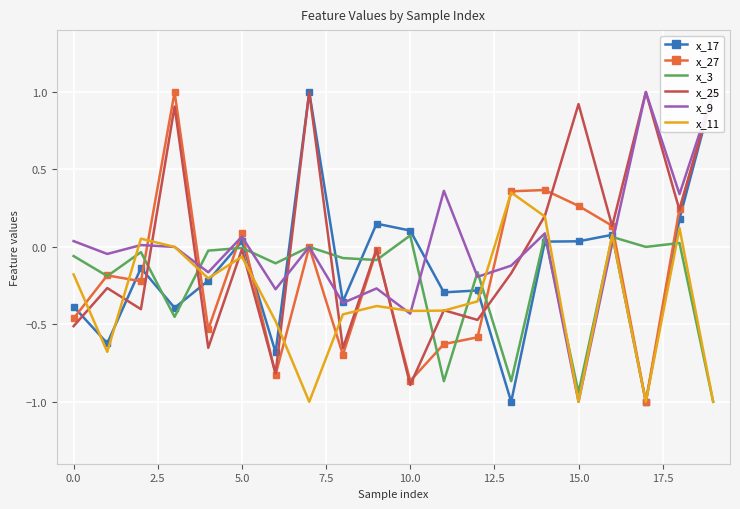

True or false: x_11 has more than 0 points higher than both neighbors.

True